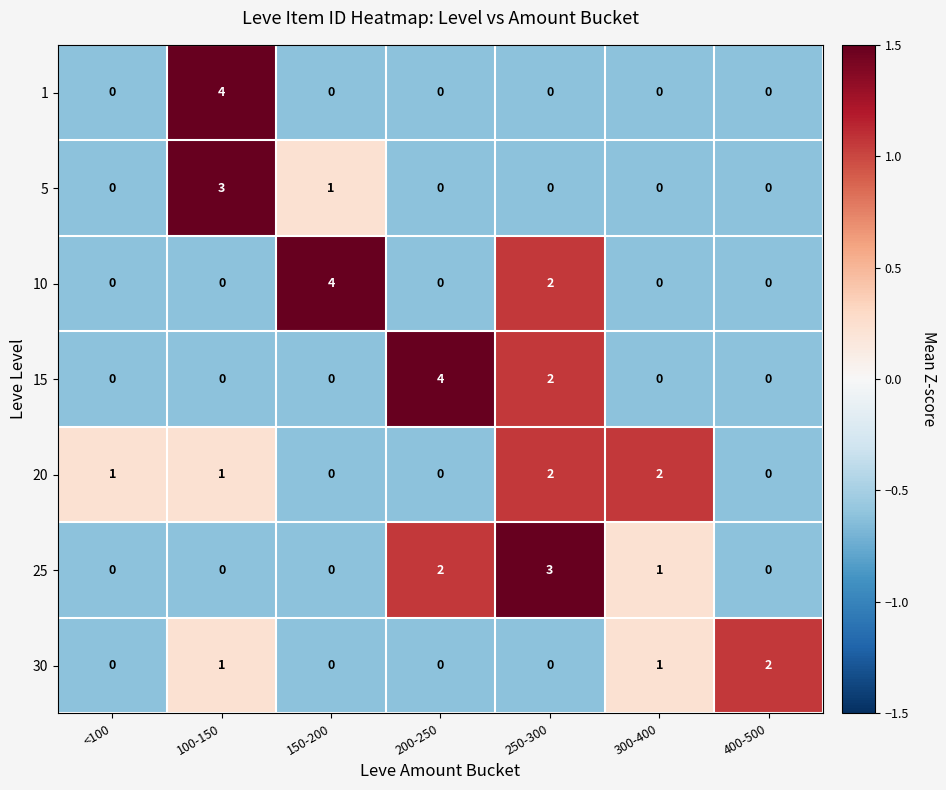

What is the smallest value displayed?

0